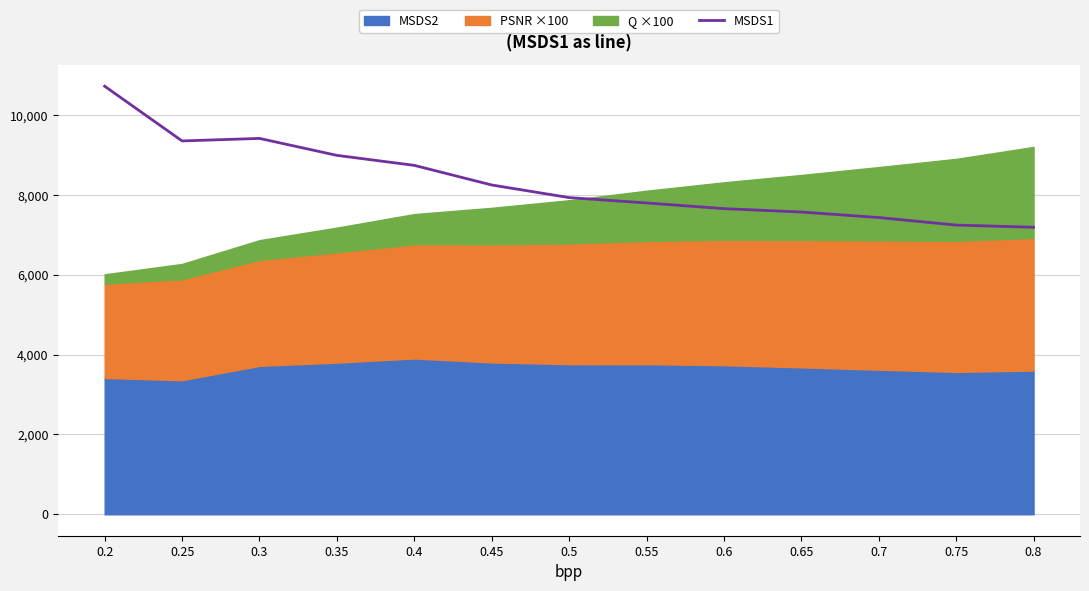

What is the value of the 5th point from the left?

8742.4